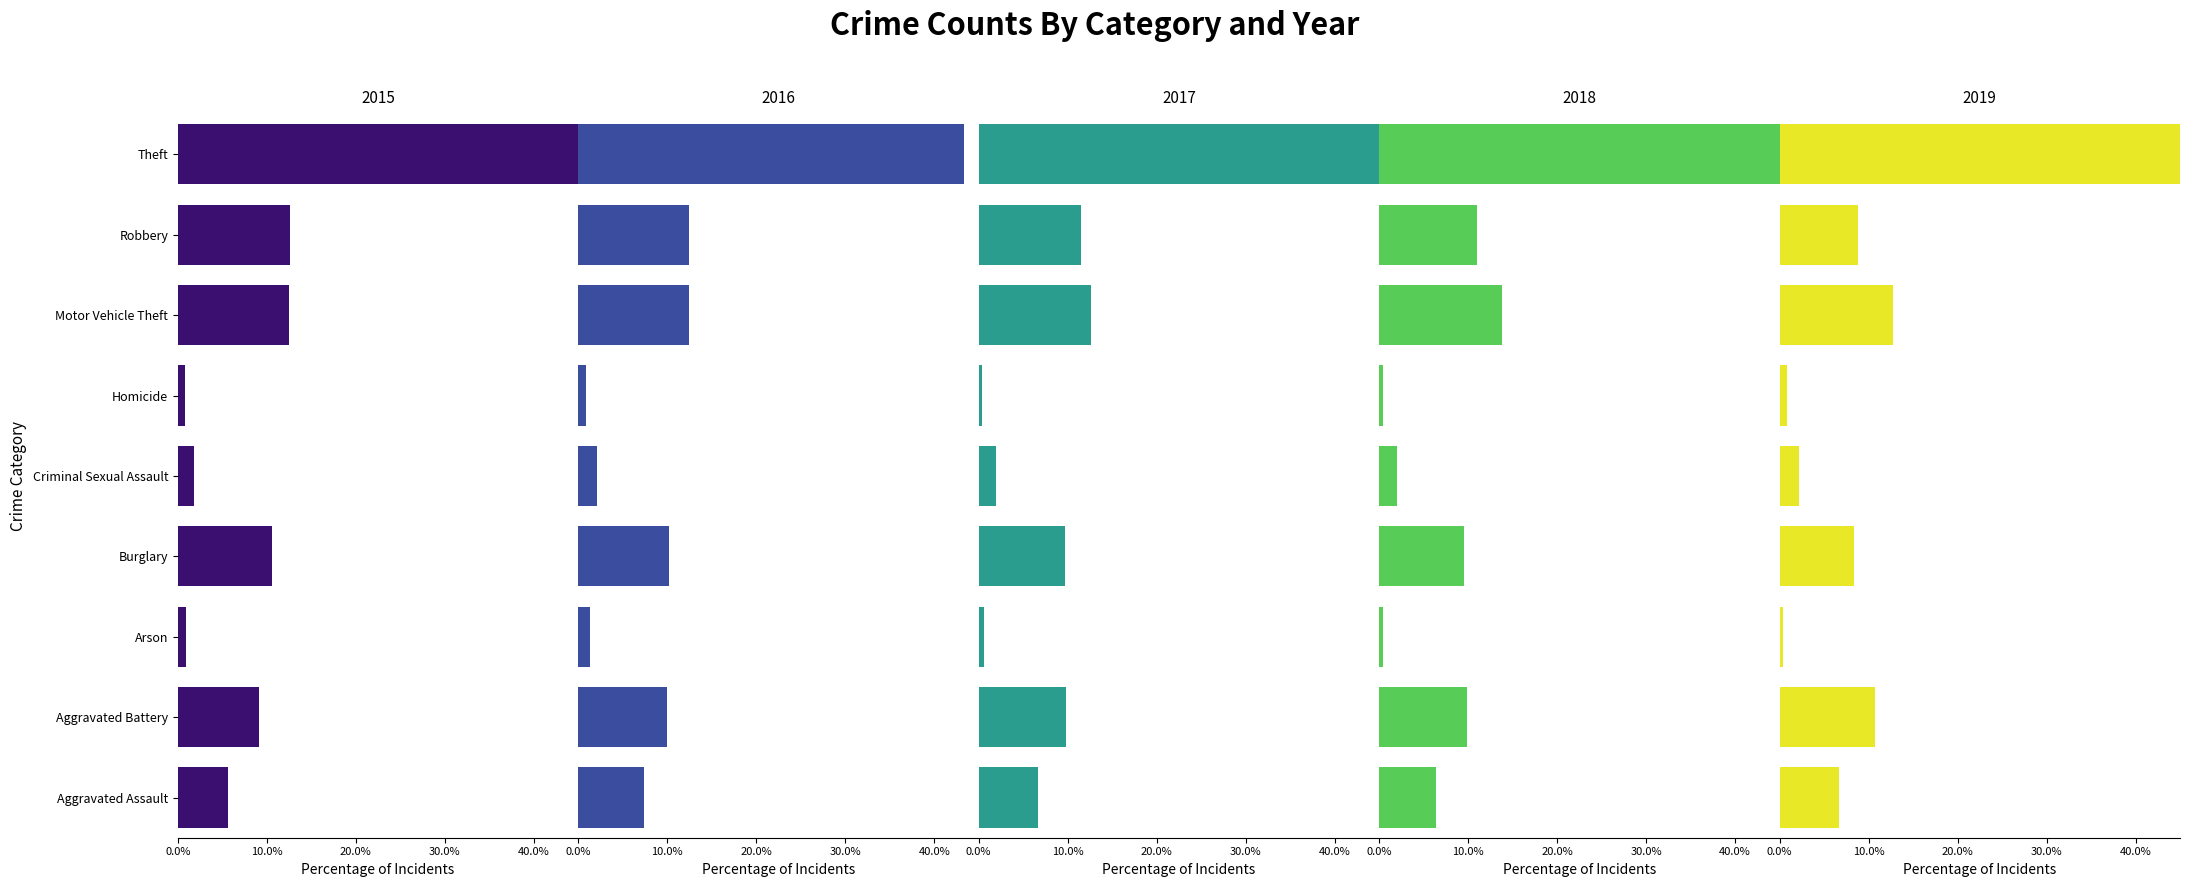

The value of 2019 at Aggravated Assault is 1.7. True or false?

False